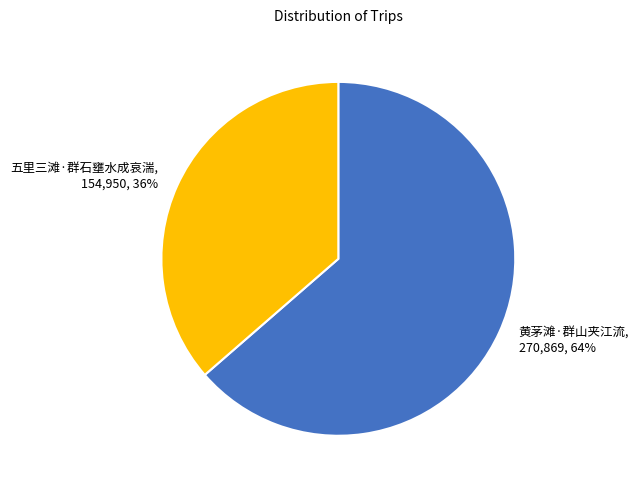

Is the sum of 五里三滩·群石壅水成哀湍 and 黄茅滩·群山夹江流 greater than half?

Yes